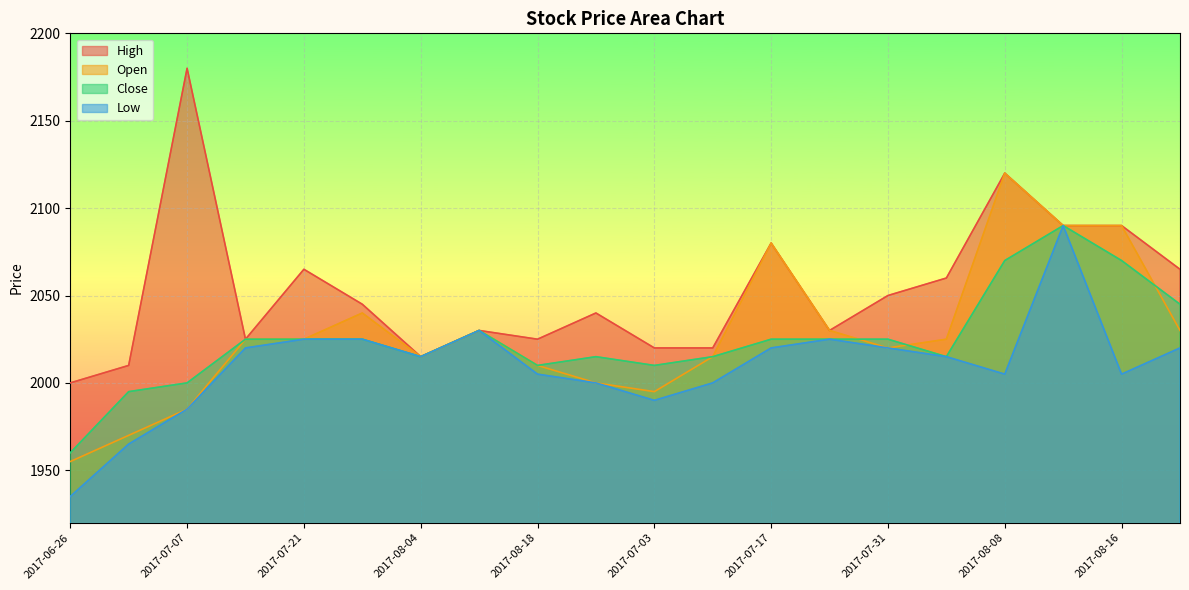

Is the value of Low at 2017-07-03 greater than the value of High at 2017-07-28?

No